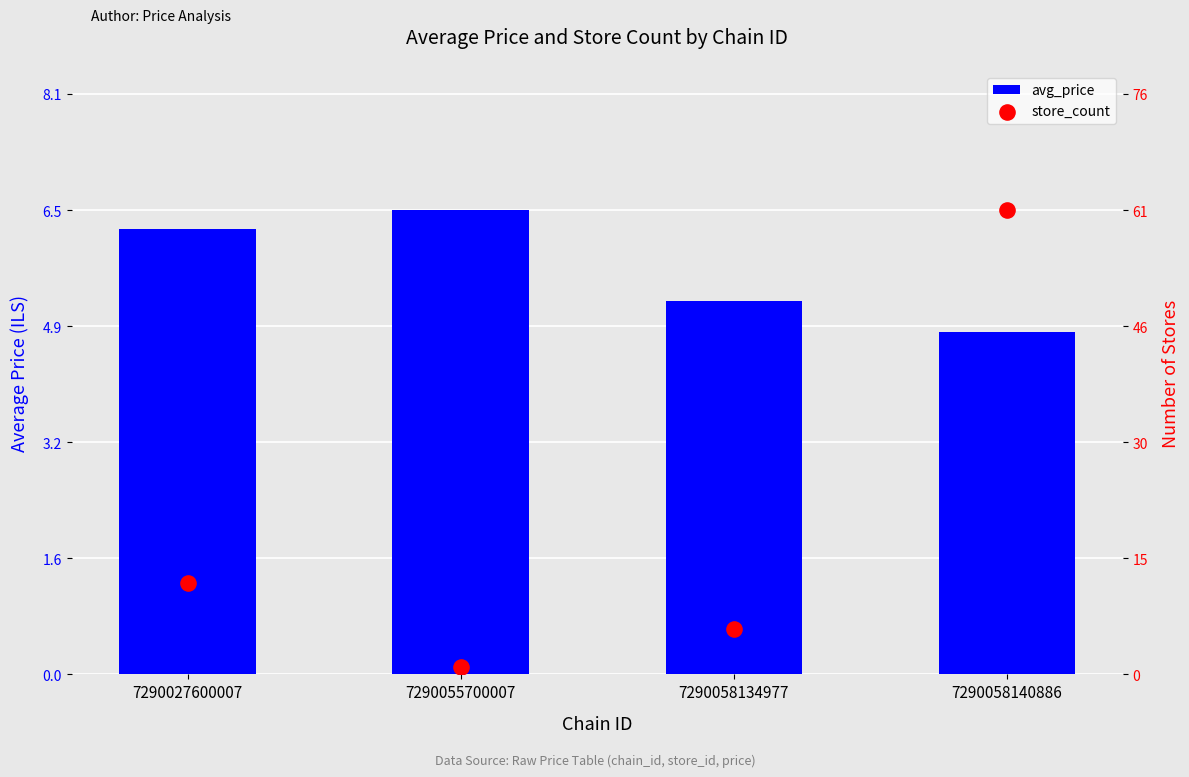

Which series has the widest spread of Y values?

store_count